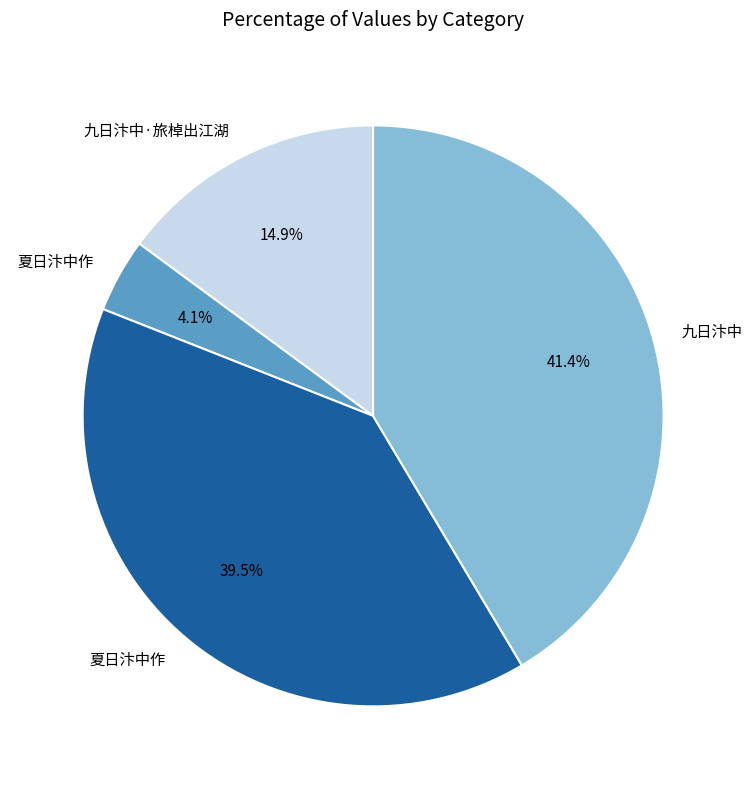

Does any single category account for the majority?

No